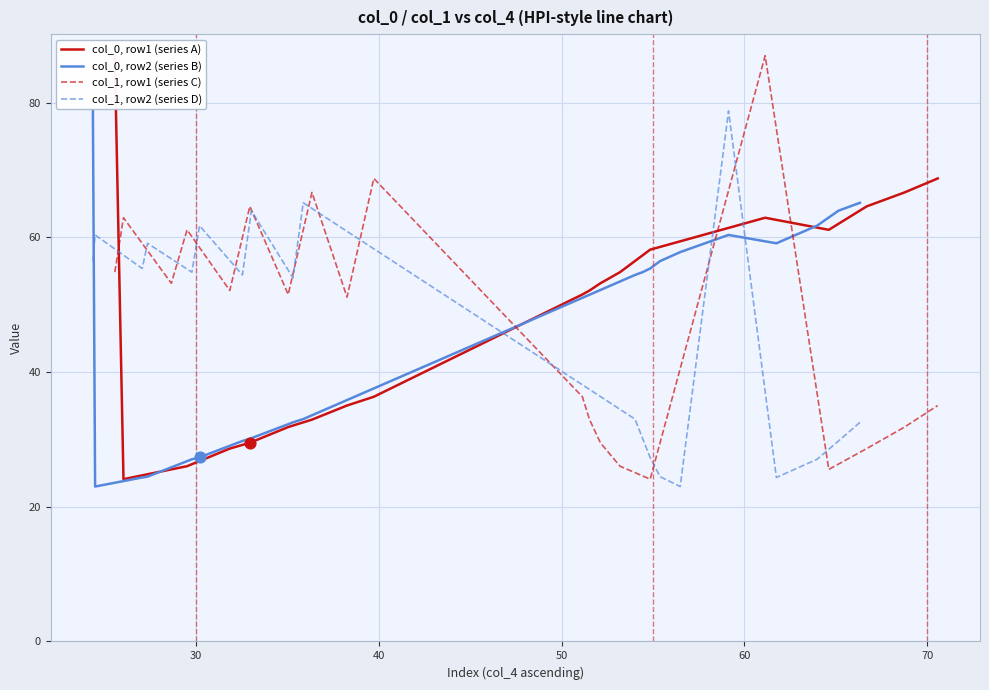

Which series reaches the minimum Y coordinate?

col_0, row2 (series B)